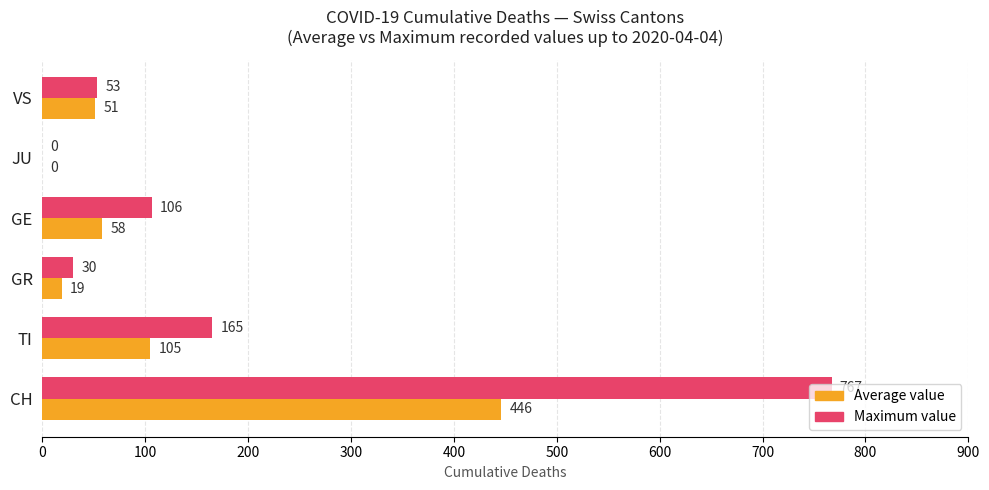

The value of Maximum value at GE is 106. True or false?

True